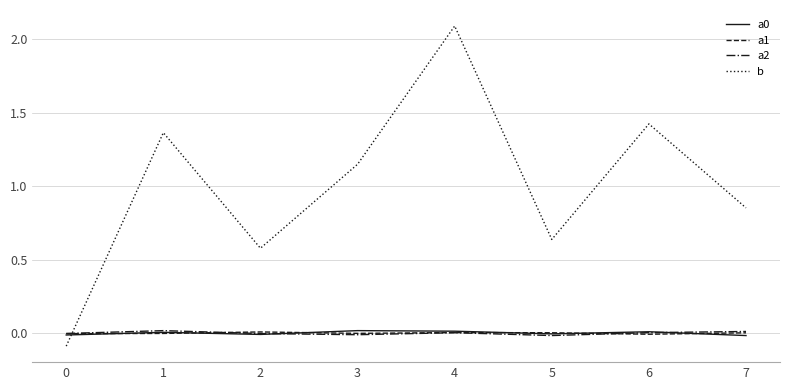

Which series has the largest range (max minus min)?

b